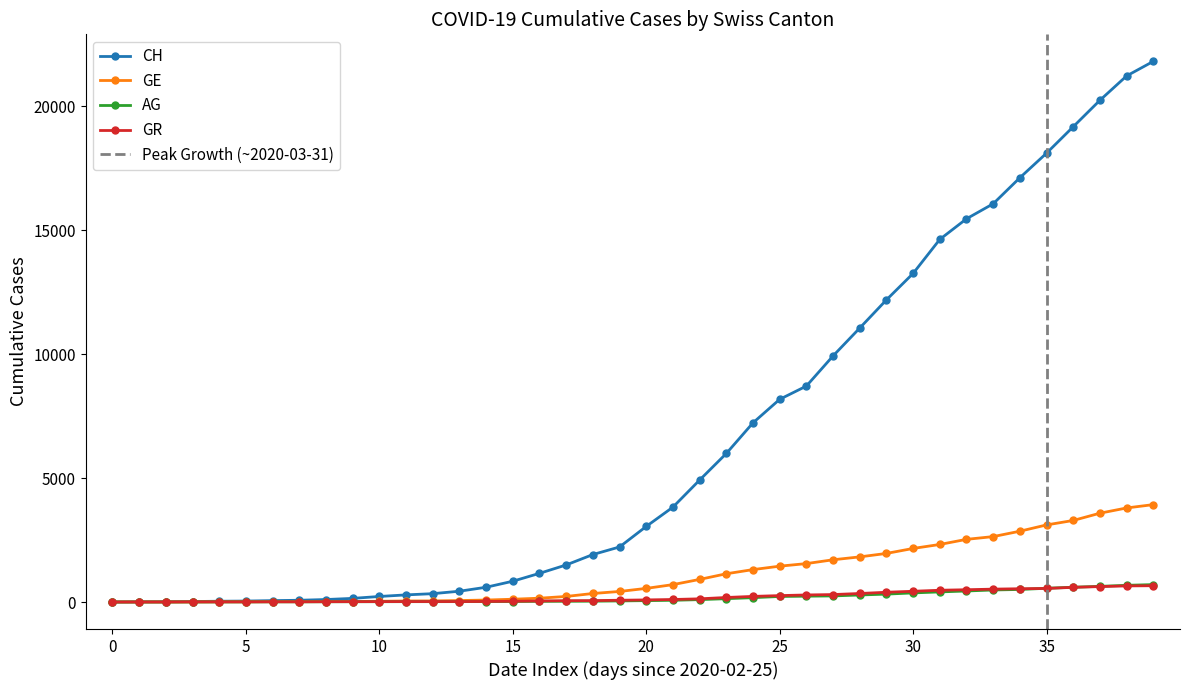

Is the value of GR at 2020-03-12 greater than the value of GE at 2020-02-28?

Yes